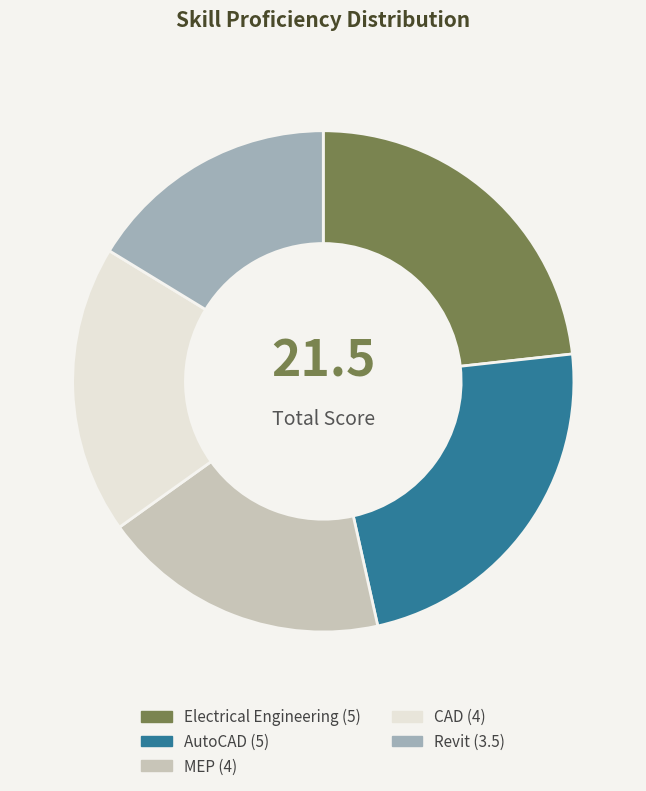

Does Electrical Engineering represent more than half of the total?

No